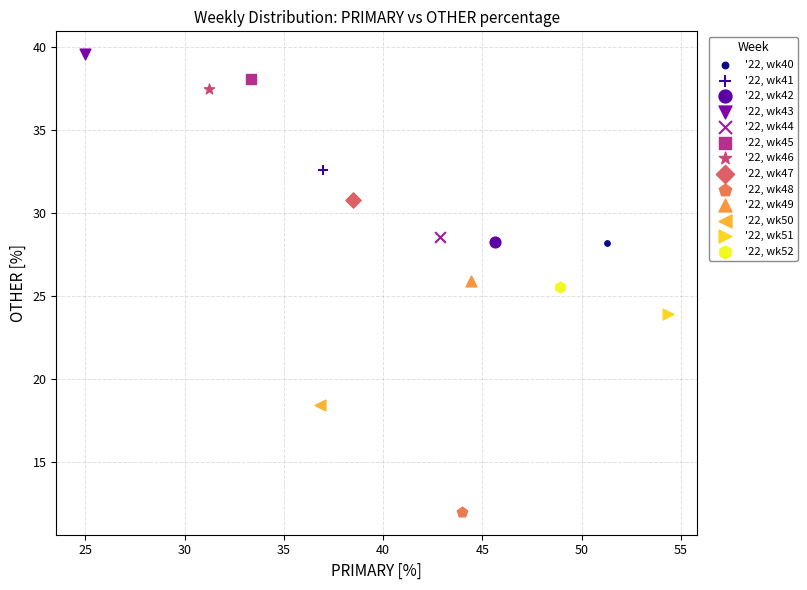

What are all the series names shown in the legend?

'22, wk40, '22, wk41, '22, wk42, '22, wk43, '22, wk44, '22, wk45, '22, wk46, '22, wk47, '22, wk48, '22, wk49, '22, wk50, '22, wk51, '22, wk52